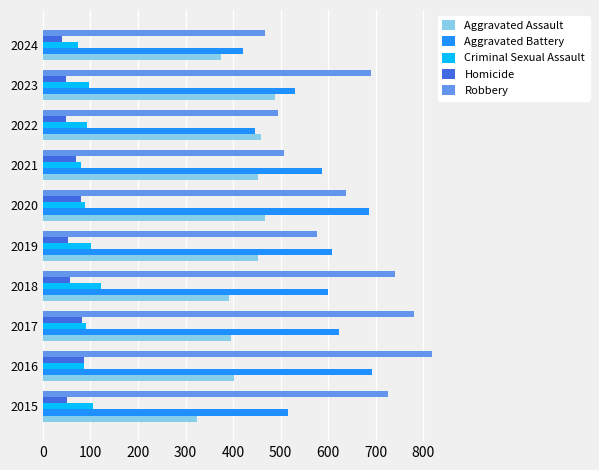

What is the highest value of the Aggravated Assault series?

488